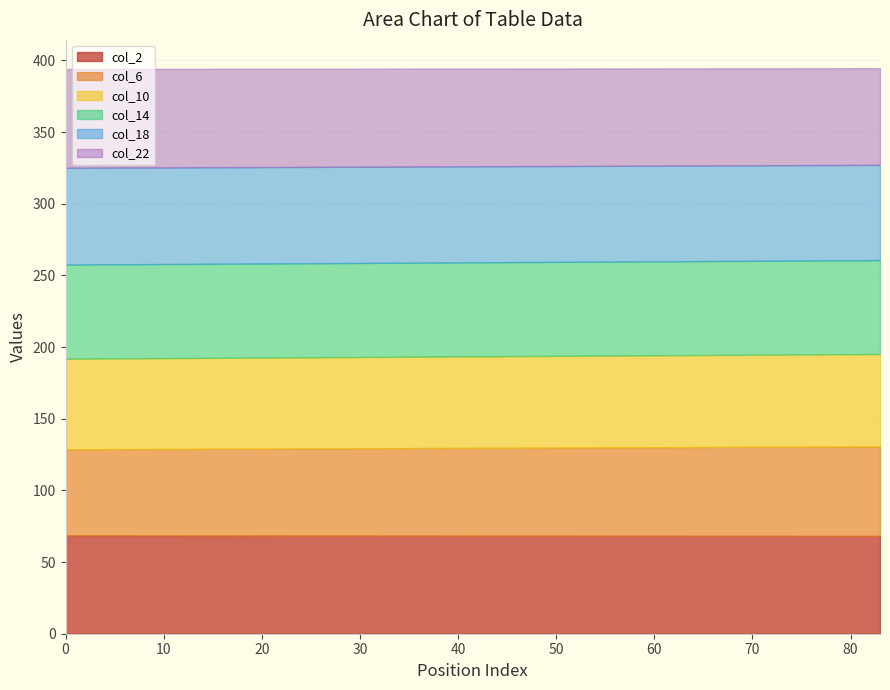

Which series has the largest total across all categories?

col_2